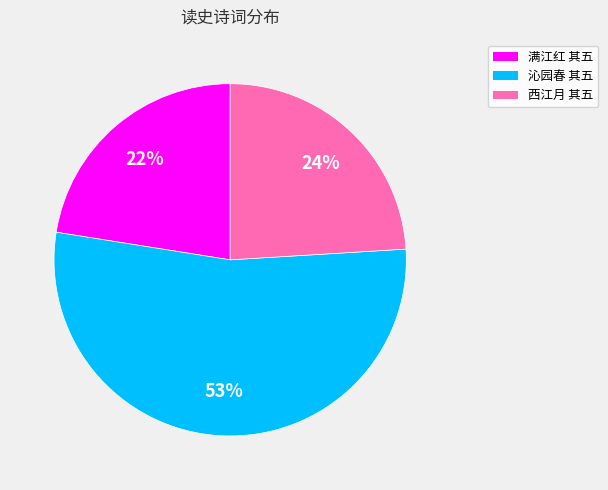

How many segments does this pie chart have?

3